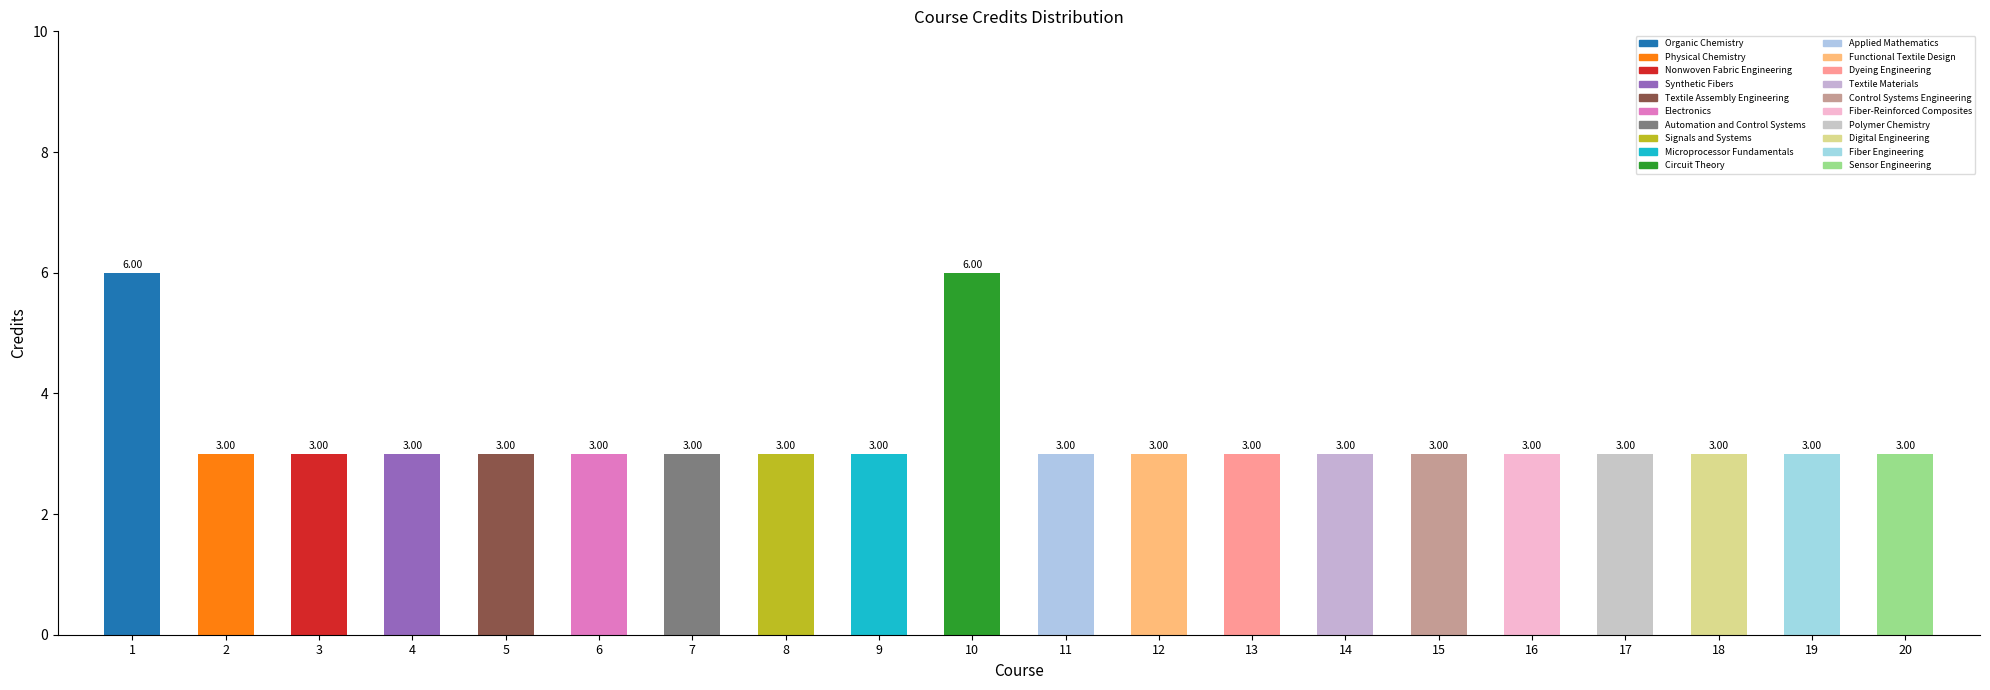

Approximately how many times larger is the value at 8 compared to 10?

0.5